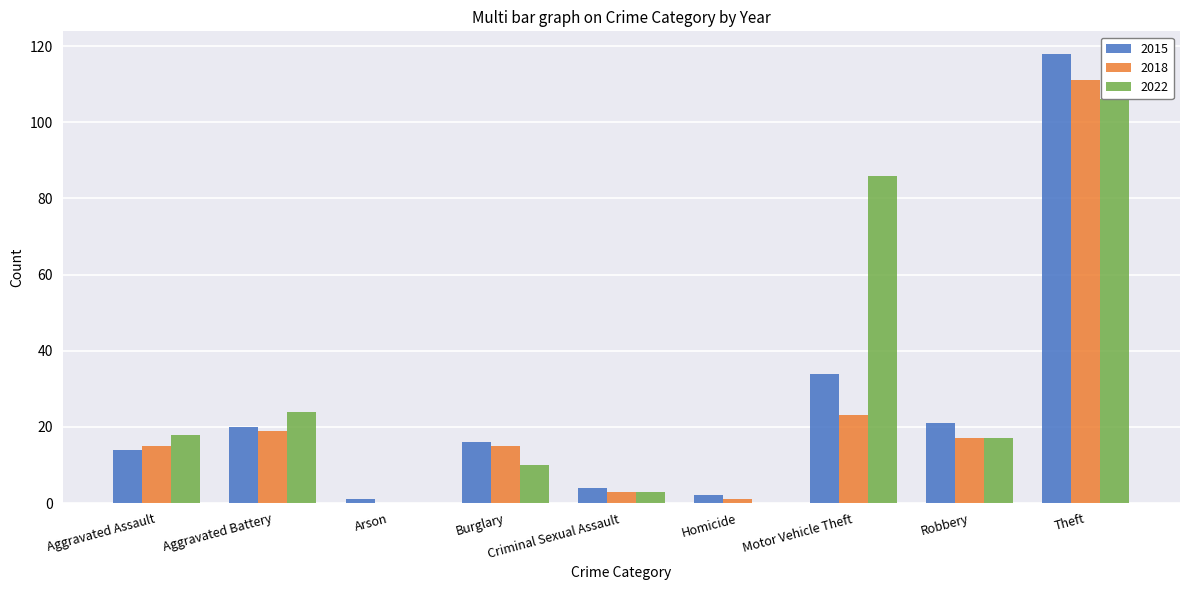

Where does the 2015 series first go above 16?

Aggravated Battery